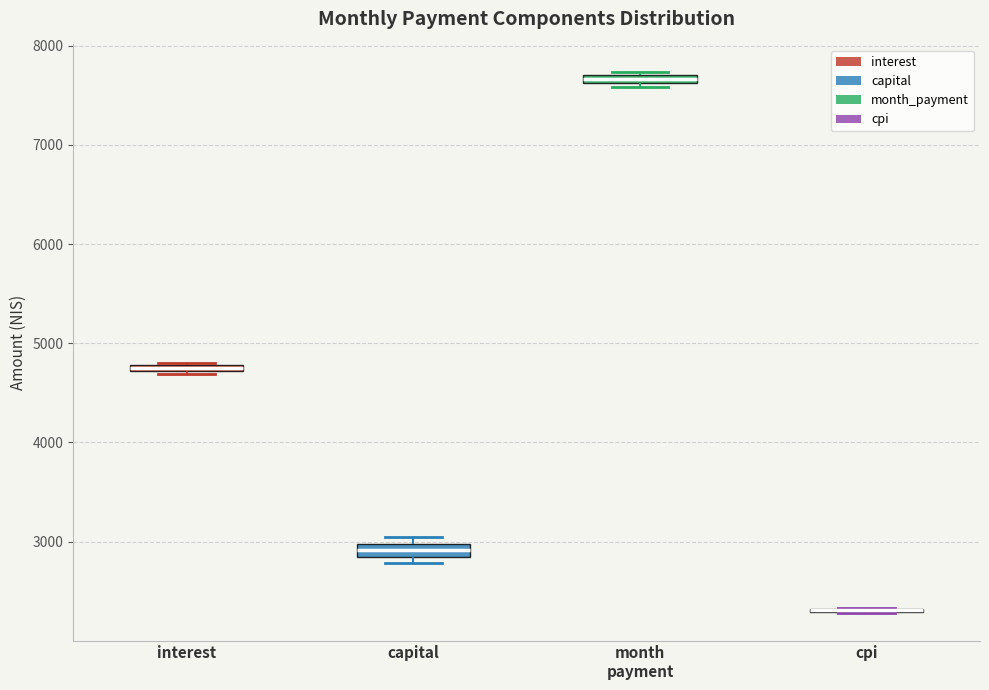

Where is the upper edge of the box for interest on the y-axis? The values are not printed on the chart, so give them approximately, as read against the axis.

4800